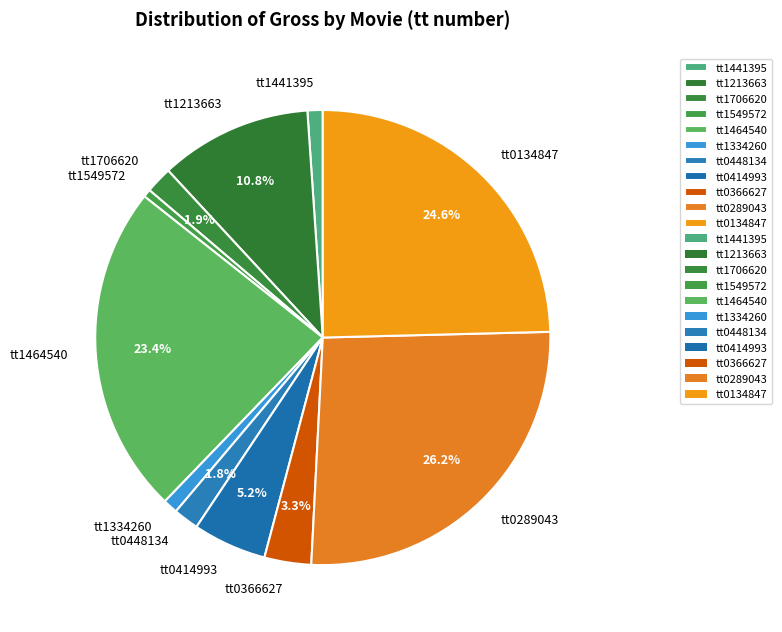

What is the ratio of the value at tt0448134 to the value at tt0289043?

0.1